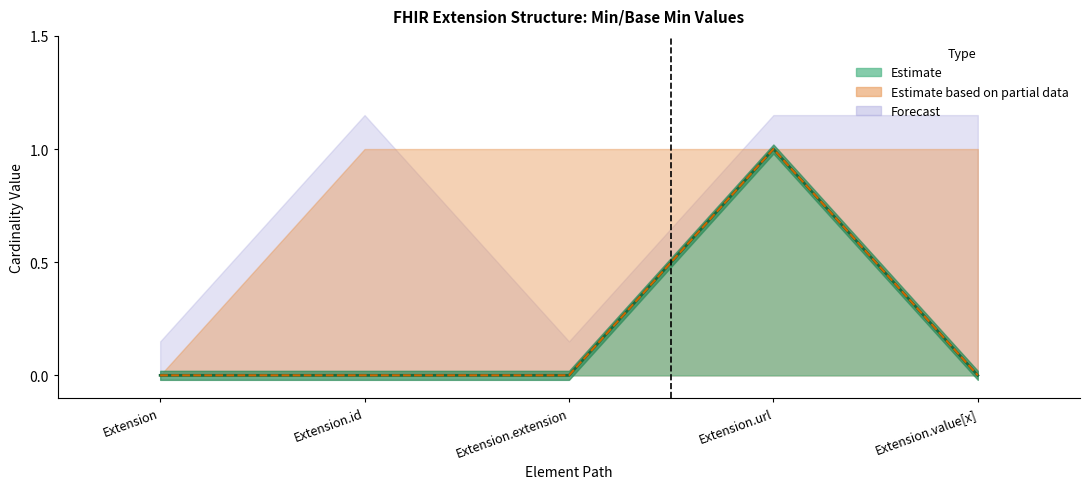

What is the average value of the Base Min Upper series?

1